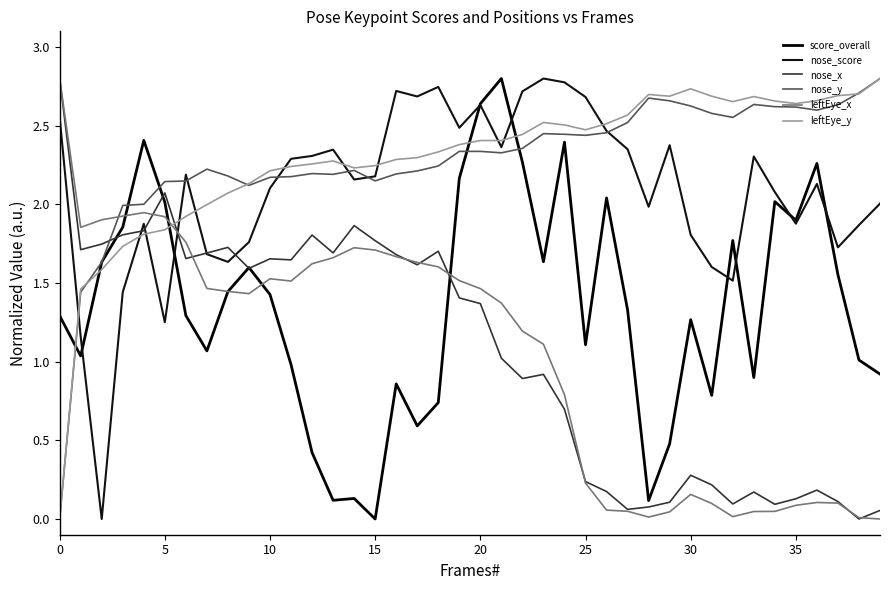

How many lines are shown in the chart?

6